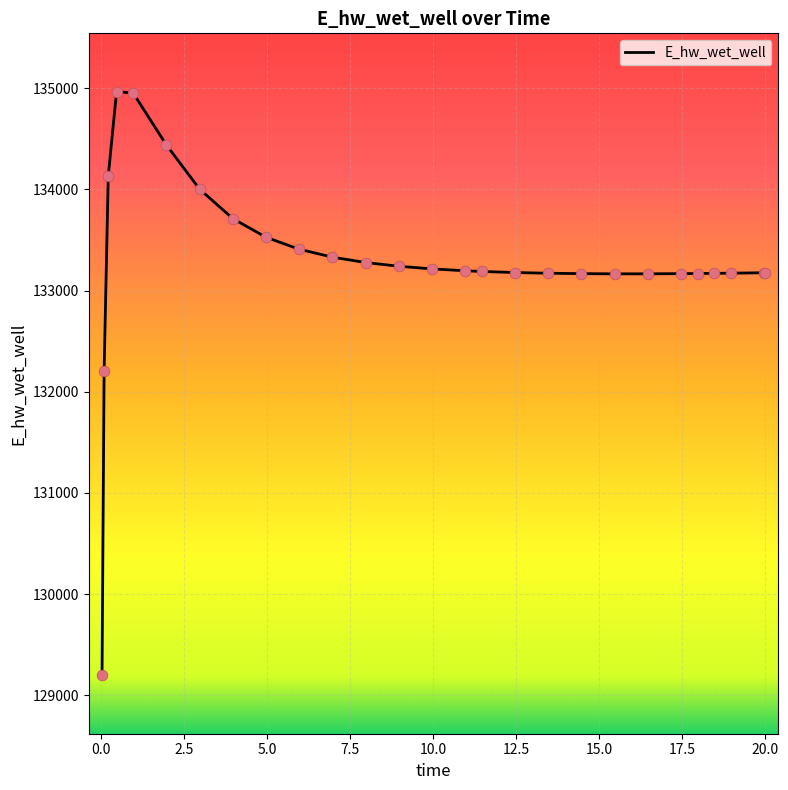

What is the greatest value displayed?

134965.6